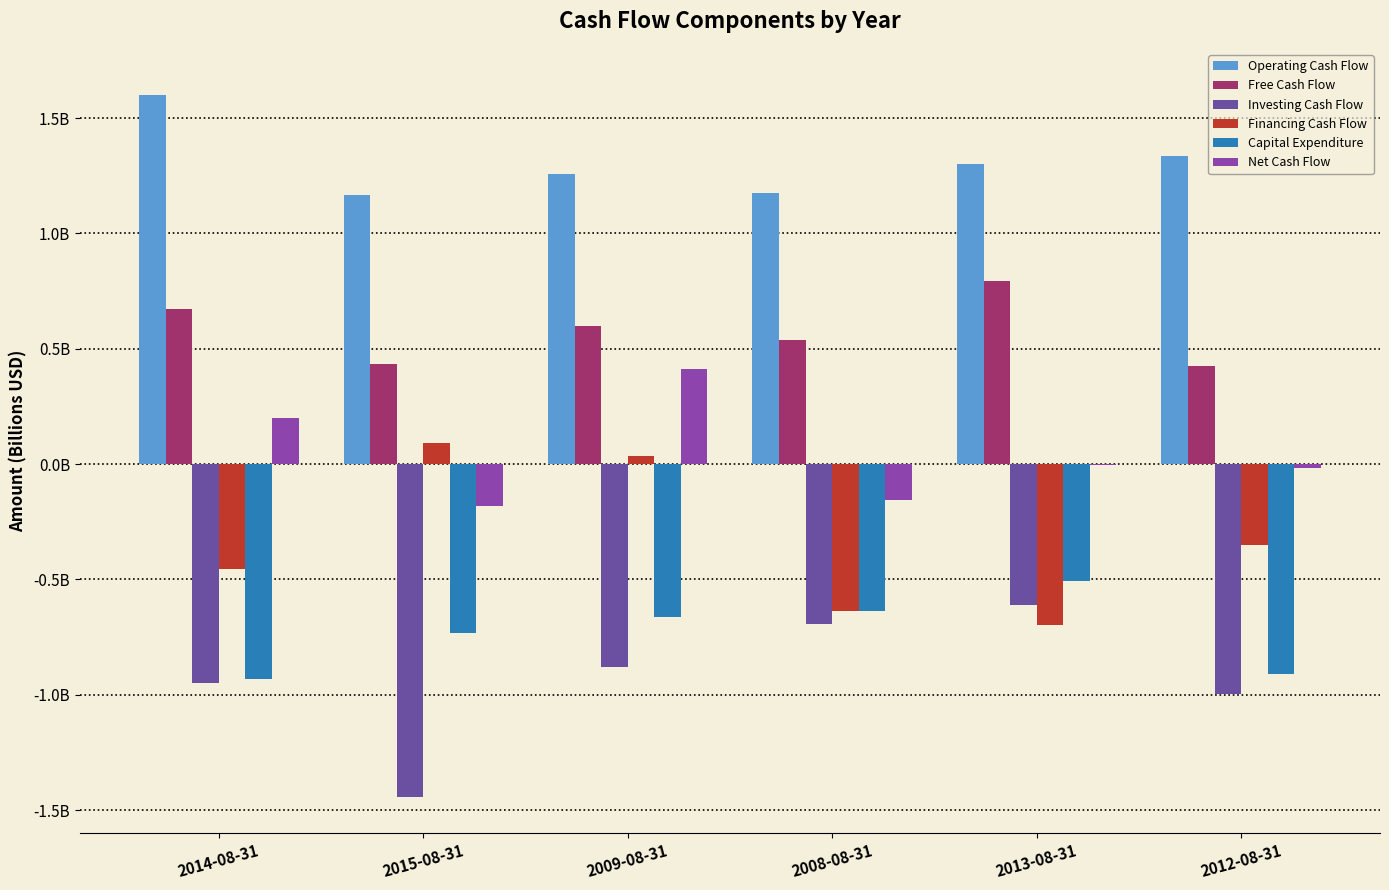

What position from the right is 2013-08-31?

2